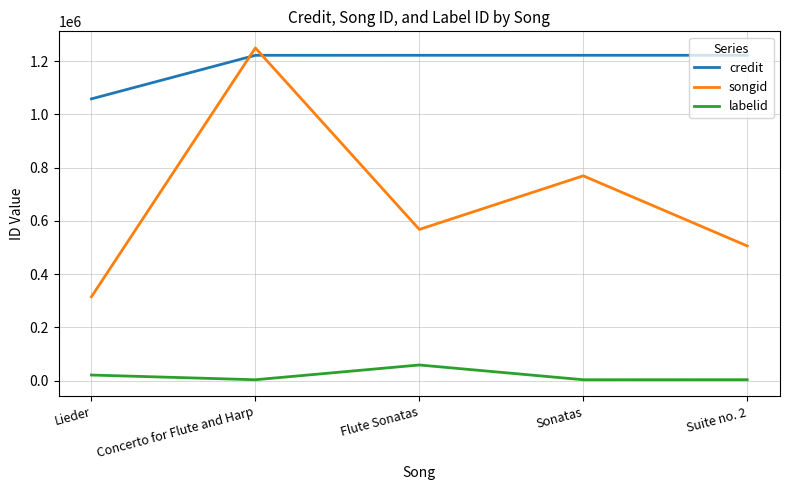

Does the chart have visible grid lines?

Yes